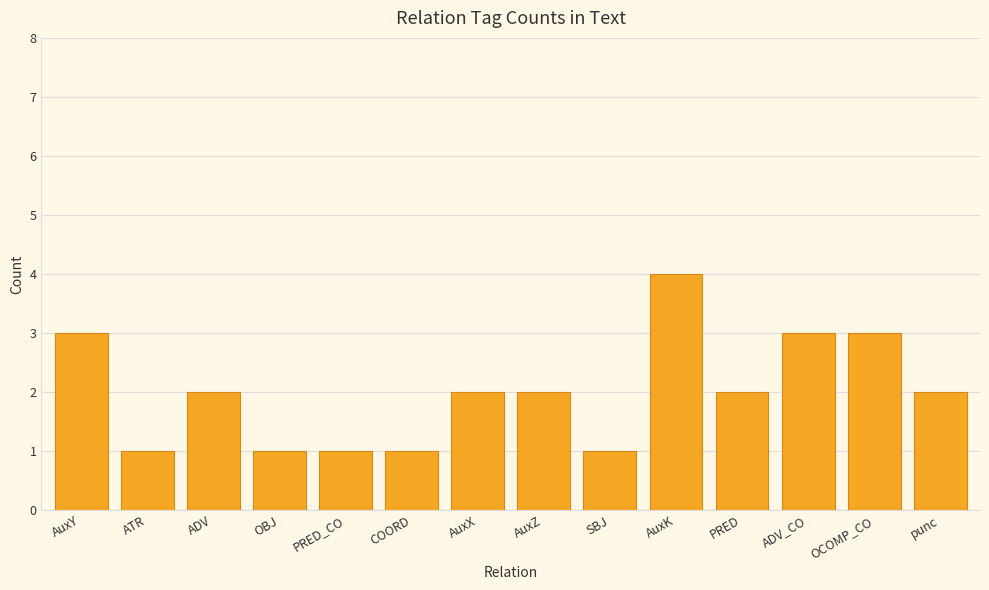

What is the change in value from SBJ to OCOMP_CO?

+2